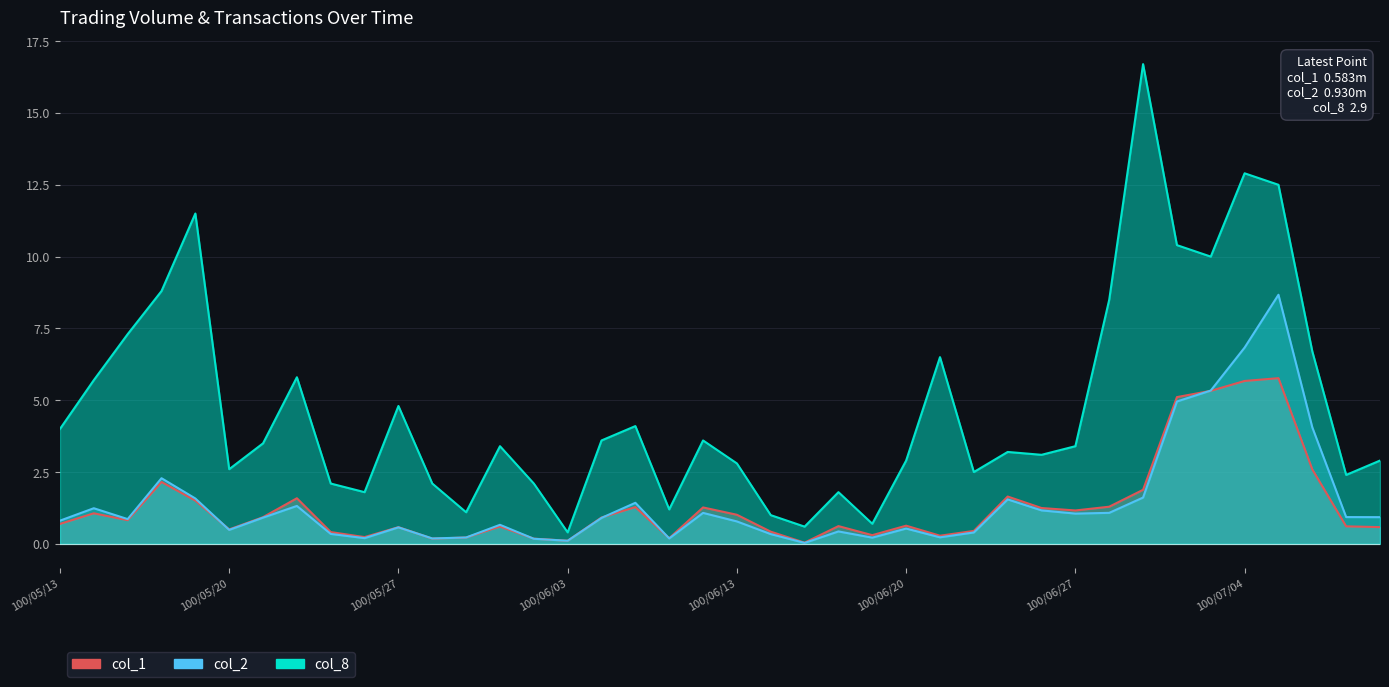

What is the label of the 16th point from the right?

100/06/17